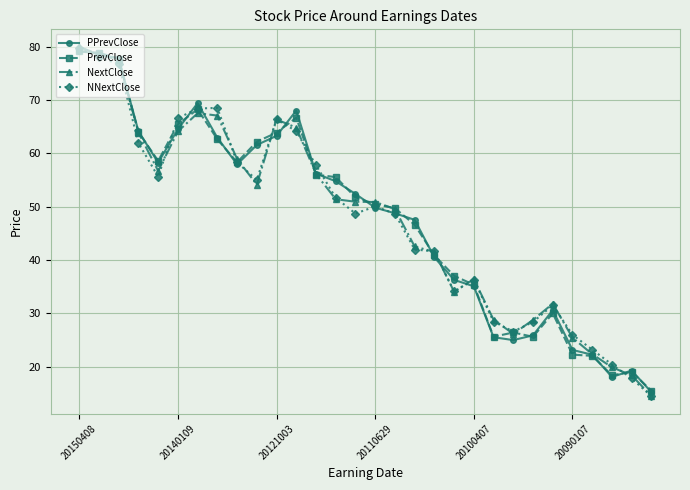

What is the value of the PPrevClose point at the 25th from the left?

30.6